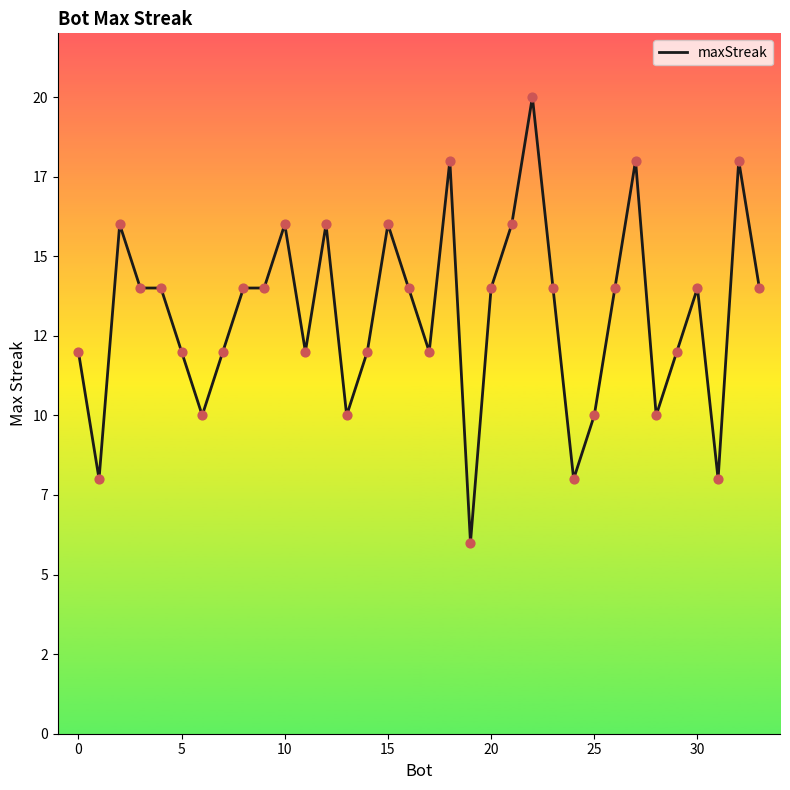

What is the ratio of the value at 10 to the value at 20?

1.1